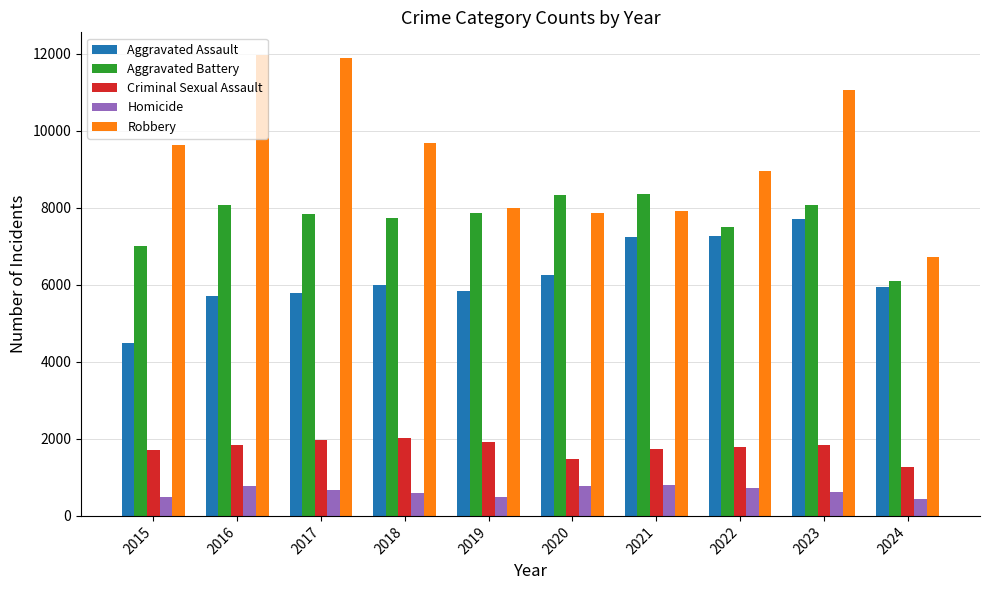

What is the sum of the Aggravated Assault values at 2017 and 2016?

11506